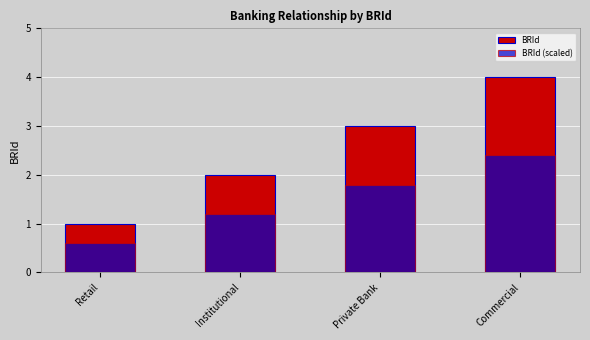

What is the smallest value displayed?

0.6